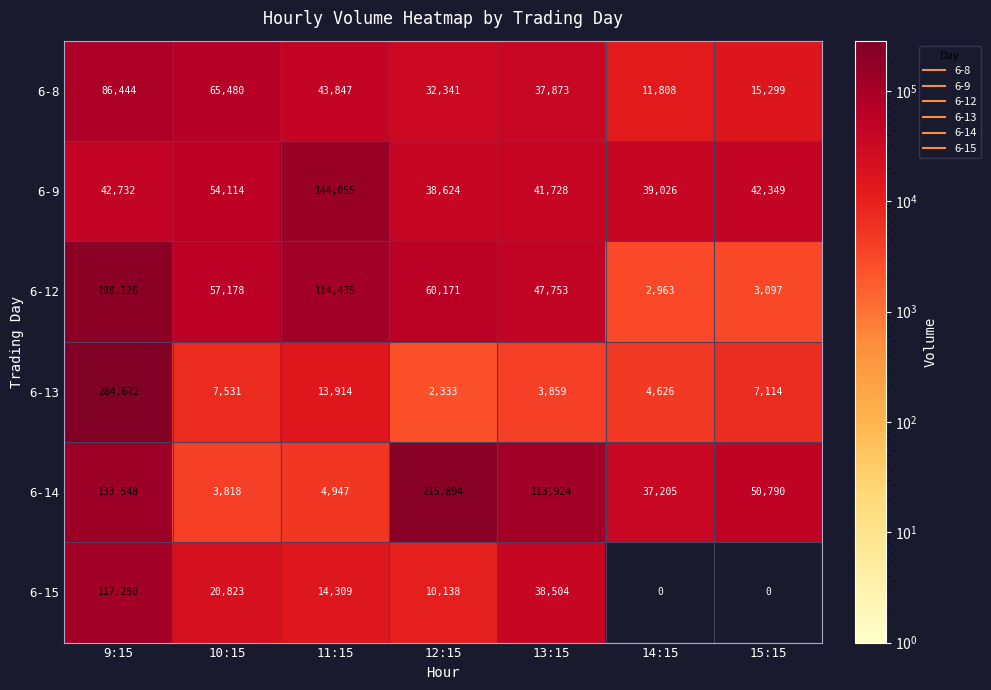

What is the total value across all series at 9:15?

862772